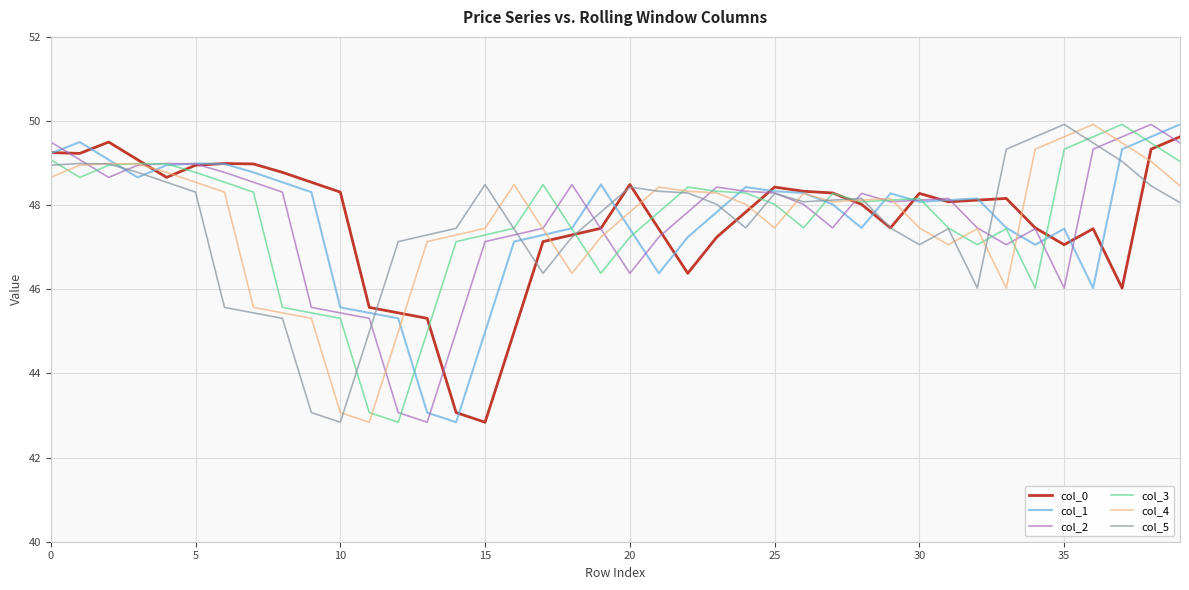

Does the chart display data point markers on the line(s)?

No